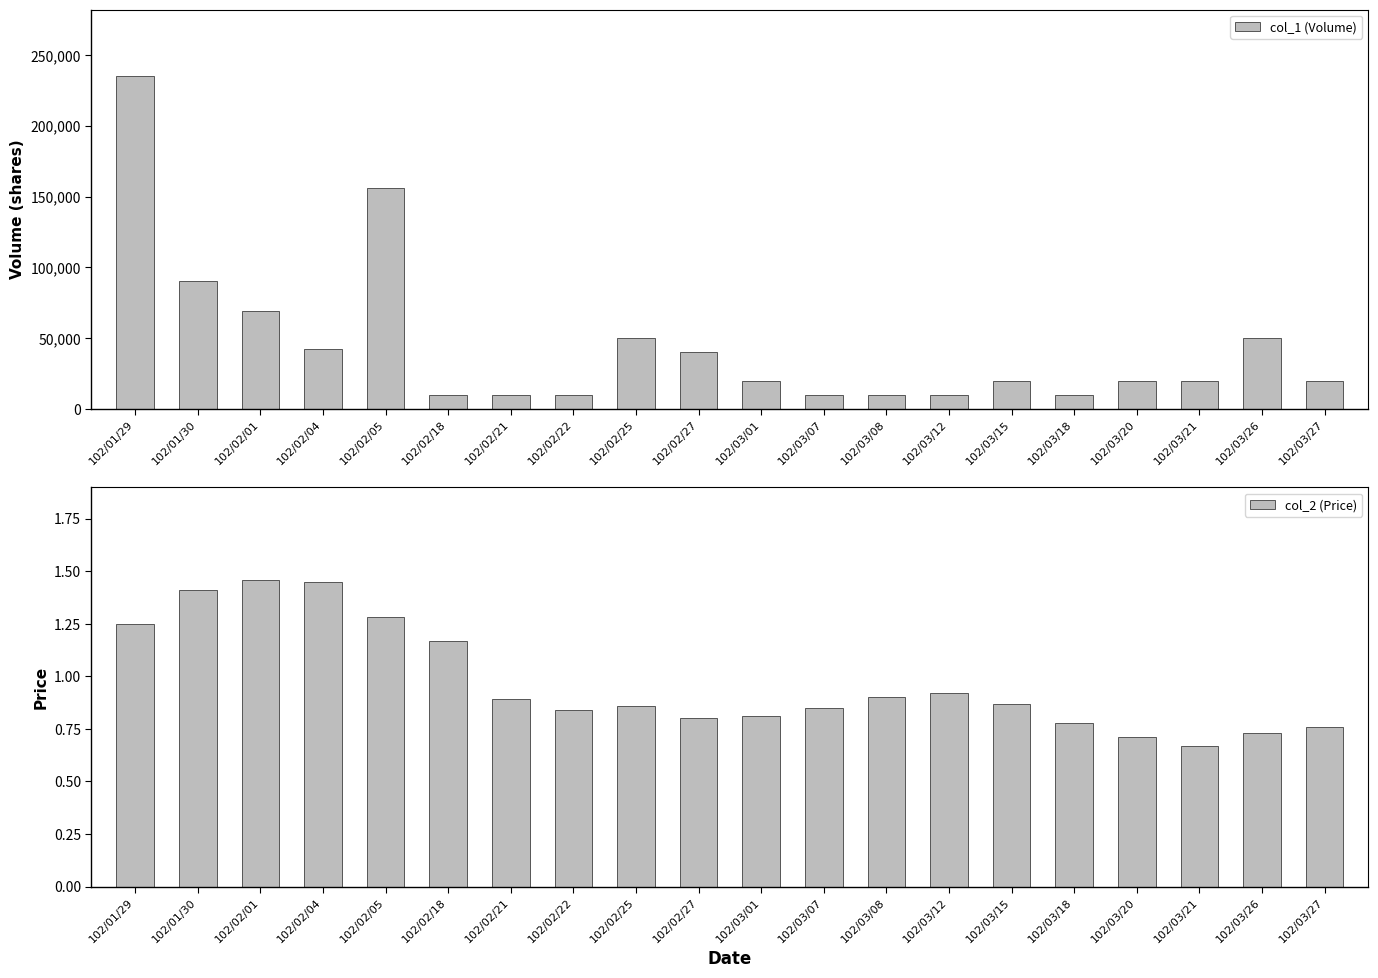

Reading right to left, extract all data points from this chart.

col_1 (Volume): 20000.0	50000.0	20000.0	20000.0	10000.0	20000.0	10000.0	10000.0	10000.0	20000.0	40000.0	50000.0	10000.0	10000.0	10000.0	156000.0	42000.0	69000.0	90000.0	235000.0
col_2 (Price): 0.8	0.7	0.7	0.7	0.8	0.9	0.9	0.9	0.8	0.8	0.8	0.9	0.8	0.9	1.2	1.3	1.4	1.5	1.4	1.2